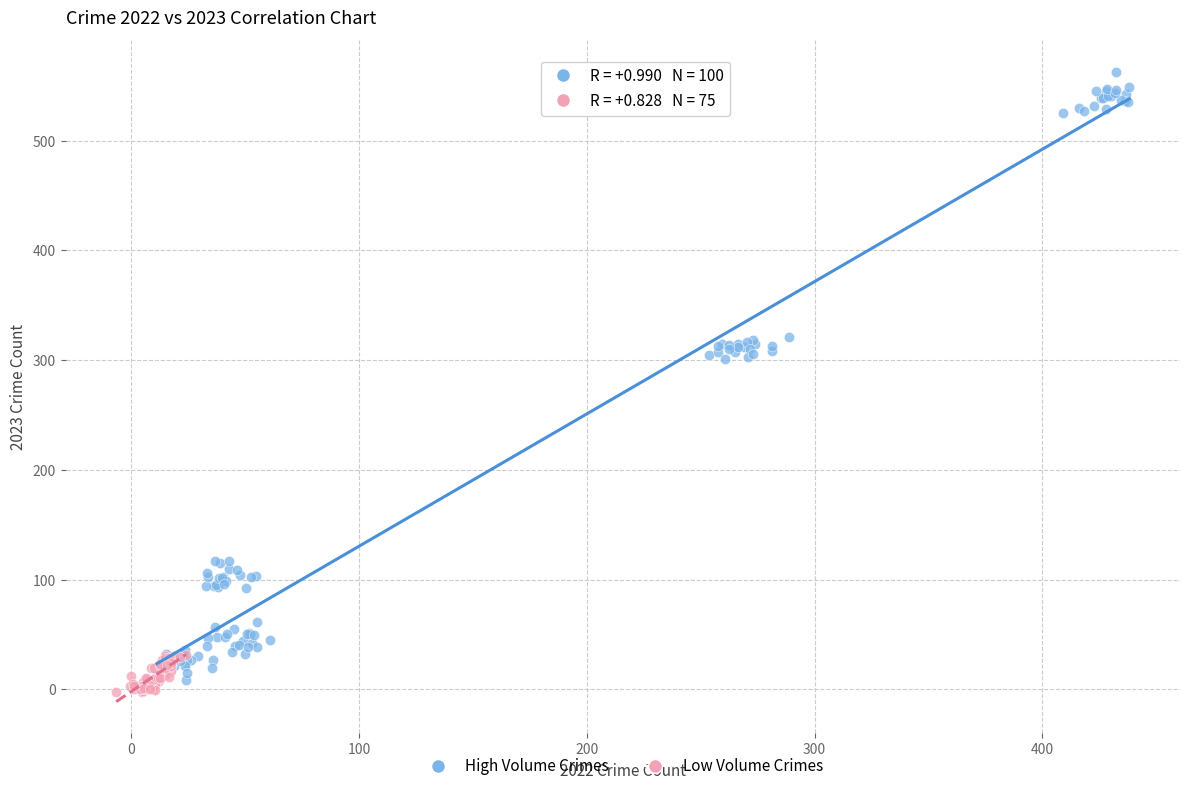

Which series reaches the maximum Y coordinate?

High Volume Crimes